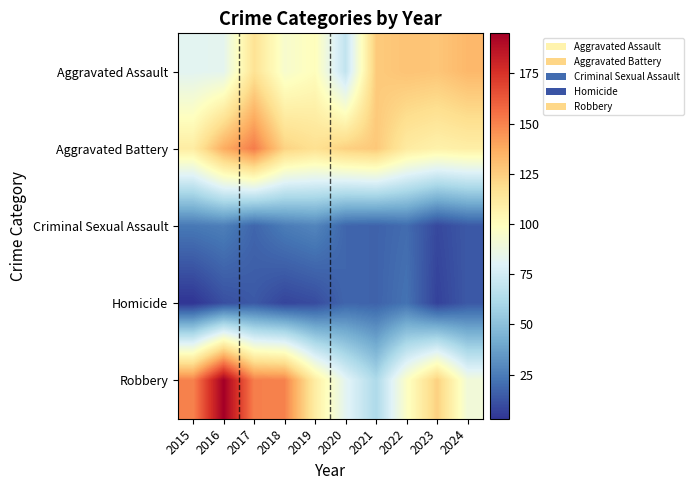

Reading left to right, transcribe all the data shown in this chart.

Aggravated Assault: 2015=82	2016=83	2017=116	2018=94	2019=100	2020=69	2021=126	2022=129	2023=128	2024=133
Aggravated Battery: 2015=110	2016=137	2017=152	2018=123	2019=117	2020=124	2021=127	2022=111	2023=107	2024=109
Criminal Sexual Assault: 2015=24	2016=26	2017=18	2018=25	2019=28	2020=18	2021=17	2022=20	2023=9	2024=14
Homicide: 2015=3	2016=11	2017=14	2018=8	2019=10	2020=18	2021=17	2022=22	2023=7	2024=14
Robbery: 2015=150	2016=195	2017=151	2018=150	2019=110	2020=82	2021=62	2022=97	2023=124	2024=90